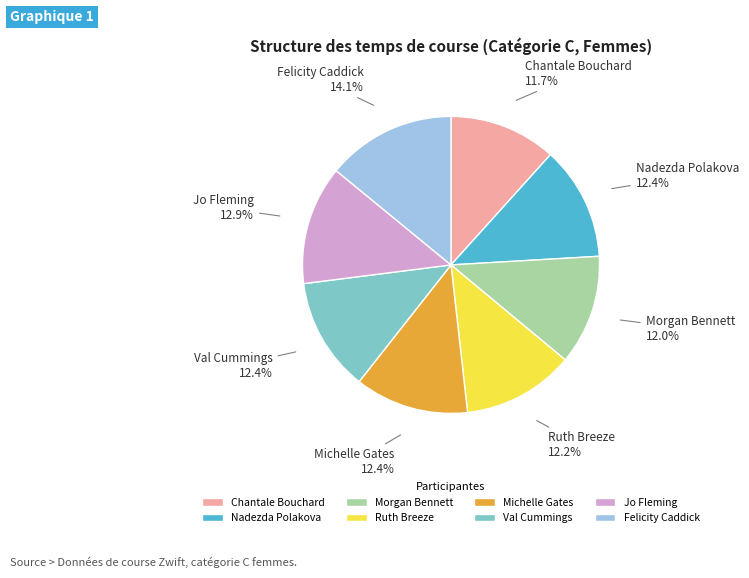

Count the number of slices in the pie.

8